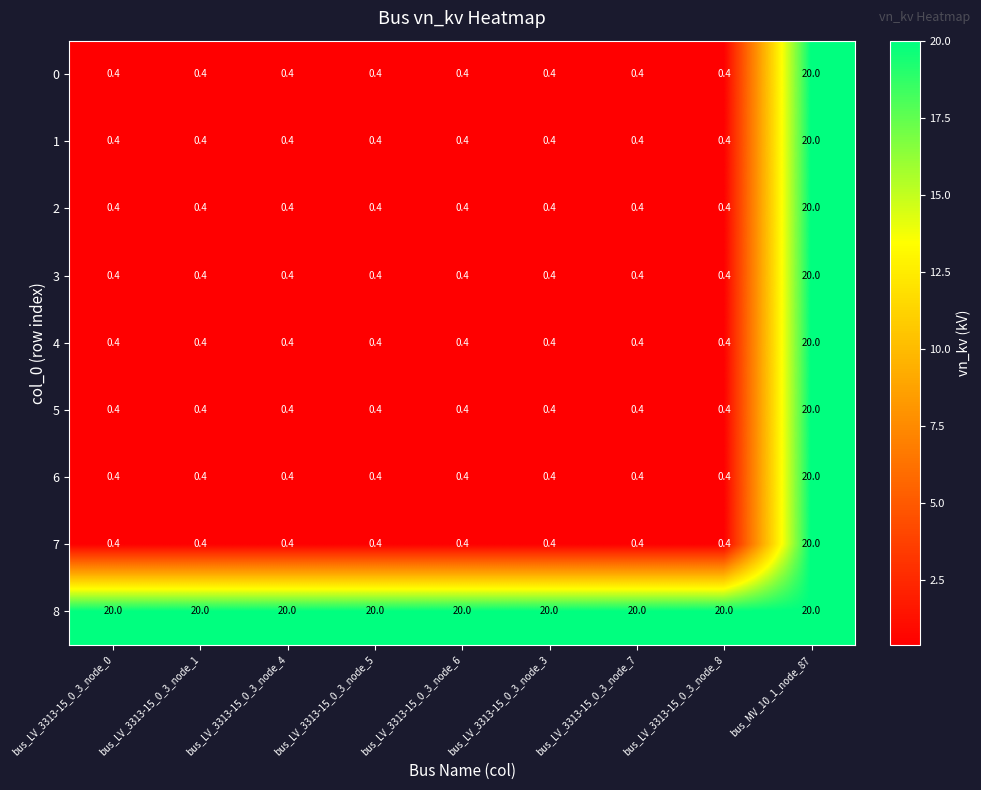

How many data points does each series have?

9